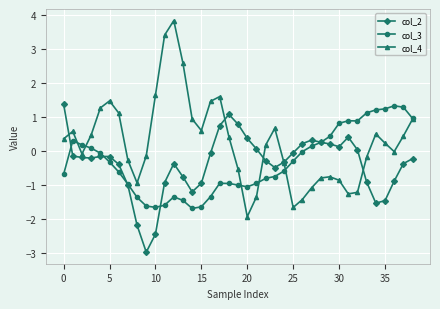

True or false: col_3 has more than 2 interior local peaks.

True